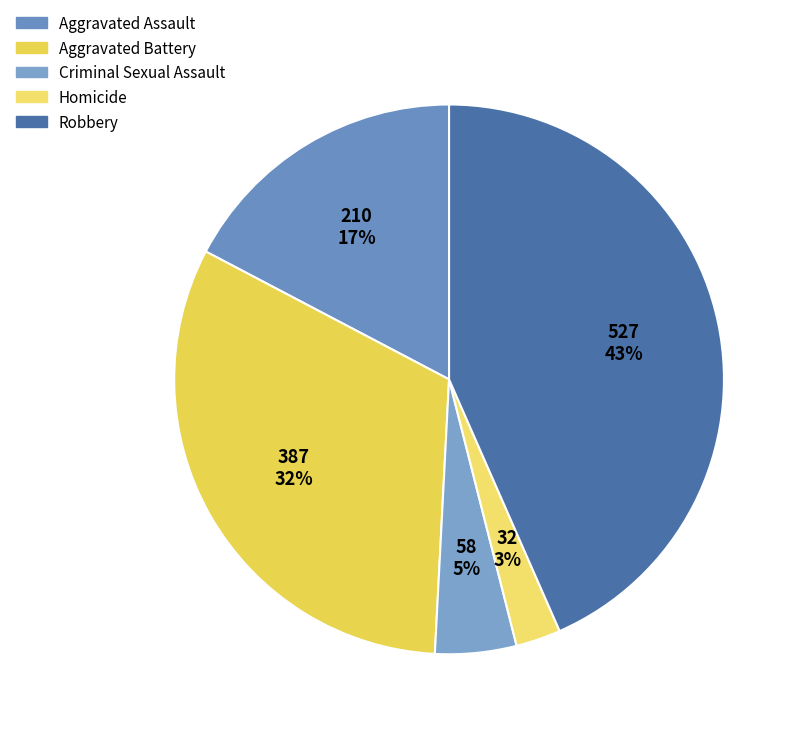

To the nearest percent, what percentage of the pie is Robbery?

43%